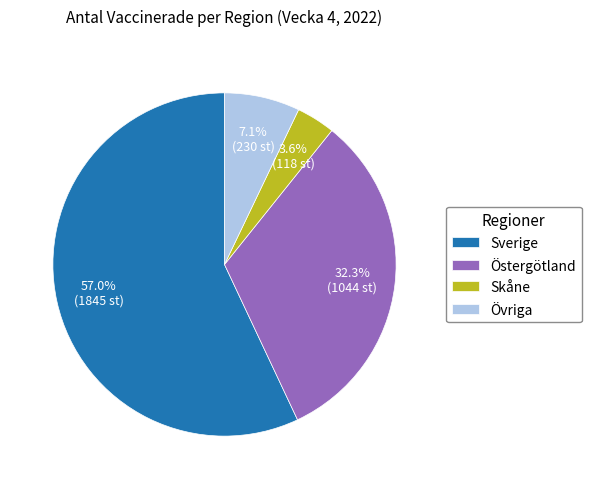

How much of the chart is everything except Östergötland?

67.7%